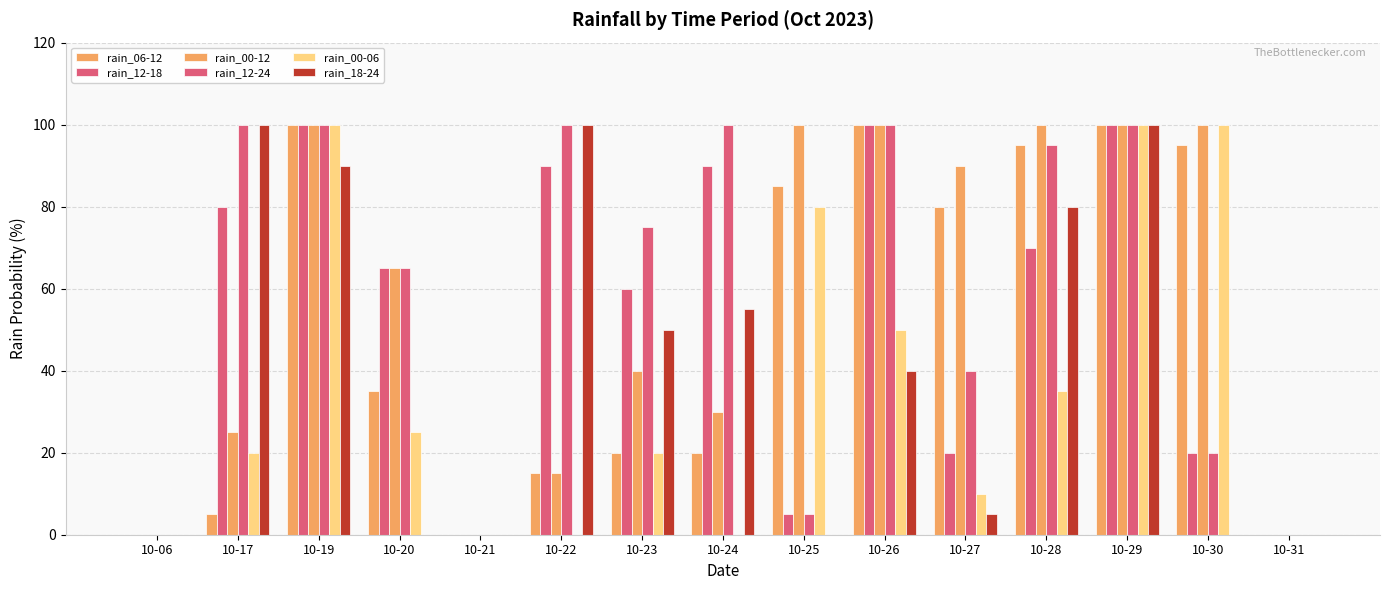

At which category is the sum across all series the highest?

10-29